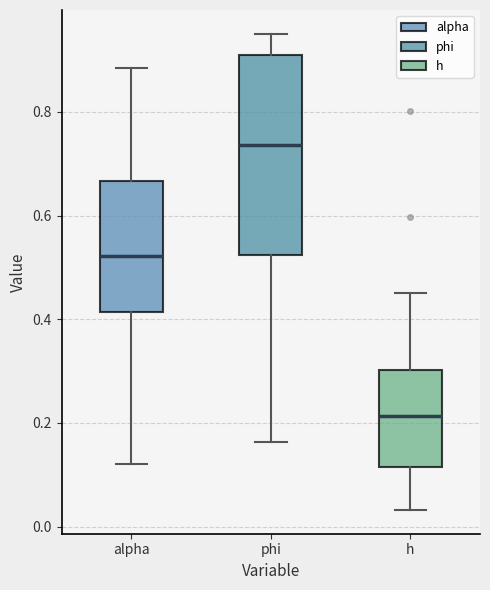

Which box's median line is the lowest?

h